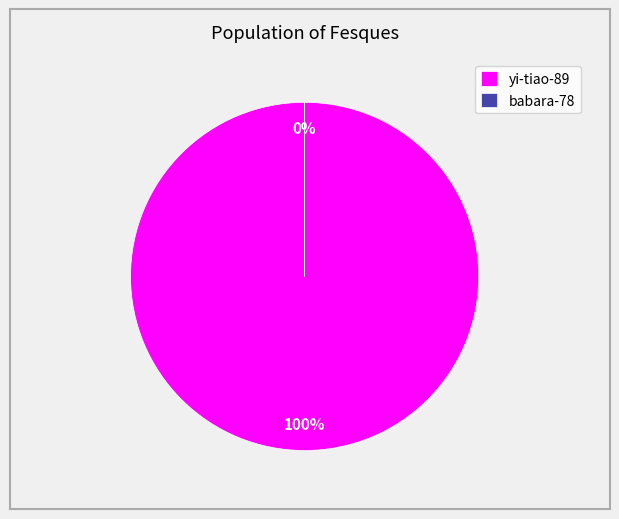

How many segments does this pie chart have?

2